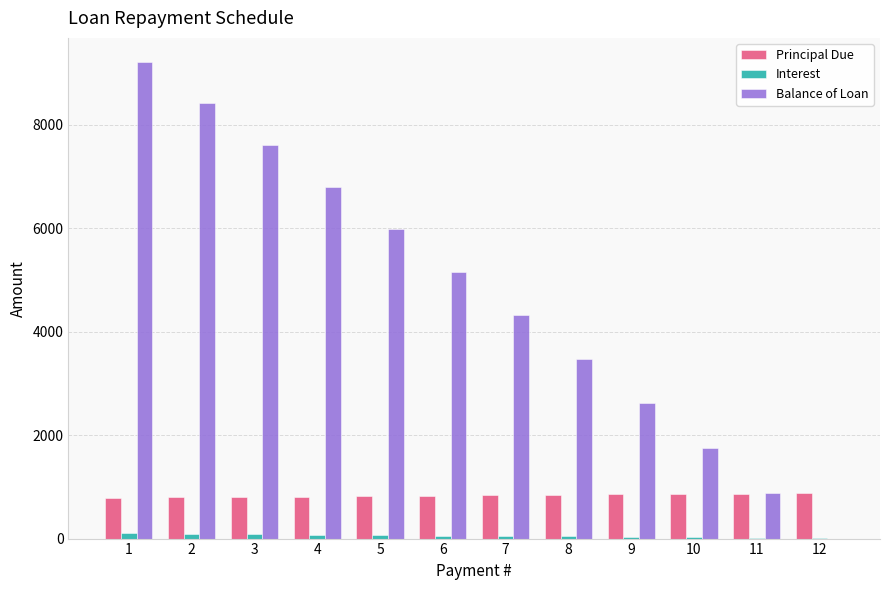

What is the sum of all Interest values?

659.4